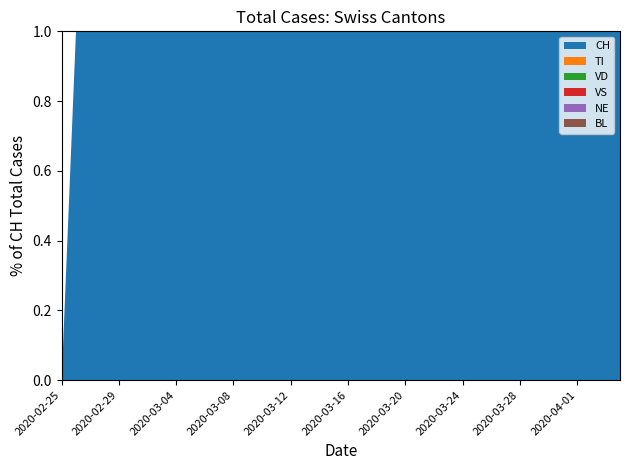

Reading right to left, extract all data points from this chart.

CH: 2020-04-04=652	2020-04-03=652	2020-04-02=652	2020-04-01=652	2020-03-31=652	2020-03-30=652	2020-03-29=652	2020-03-28=652	2020-03-27=652	2020-03-26=652	2020-03-25=652	2020-03-24=652	2020-03-23=652	2020-03-22=652	2020-03-21=652	2020-03-20=652	2020-03-19=652	2020-03-18=652	2020-03-17=652	2020-03-16=652	2020-03-15=652	2020-03-14=652	2020-03-13=652	2020-03-12=652	2020-03-11=491	2020-03-10=337	2020-03-09=268	2020-03-08=214	2020-03-07=114	2020-03-06=90	2020-03-05=56	2020-03-04=36	2020-03-03=27	2020-03-02=22	2020-03-01=16	2020-02-29=15	2020-02-28=13	2020-02-27=2	2020-02-26=1	2020-02-25=0
TI: 2020-04-04=491	2020-04-03=491	2020-04-02=491	2020-04-01=491	2020-03-31=491	2020-03-30=491	2020-03-29=491	2020-03-28=491	2020-03-27=491	2020-03-26=491	2020-03-25=491	2020-03-24=491	2020-03-23=491	2020-03-22=491	2020-03-21=491	2020-03-20=491	2020-03-19=491	2020-03-18=491	2020-03-17=491	2020-03-16=491	2020-03-15=491	2020-03-14=491	2020-03-13=491	2020-03-12=491	2020-03-11=384	2020-03-10=258	2020-03-09=209	2020-03-08=171	2020-03-07=98	2020-03-06=64	2020-03-05=16	2020-03-04=7	2020-03-03=0	2020-03-02=0	2020-03-01=0	2020-02-29=0	2020-02-28=0	2020-02-27=0	2020-02-26=0	2020-02-25=0
VD: 2020-04-04=200	2020-04-03=200	2020-04-02=200	2020-04-01=200	2020-03-31=200	2020-03-30=200	2020-03-29=200	2020-03-28=200	2020-03-27=200	2020-03-26=200	2020-03-25=200	2020-03-24=200	2020-03-23=200	2020-03-22=200	2020-03-21=200	2020-03-20=200	2020-03-19=200	2020-03-18=200	2020-03-17=200	2020-03-16=200	2020-03-15=200	2020-03-14=200	2020-03-13=200	2020-03-12=200	2020-03-11=145	2020-03-10=100	2020-03-09=75	2020-03-08=60	2020-03-07=33	2020-03-06=24	2020-03-05=15	2020-03-04=10	2020-03-03=8	2020-03-02=6	2020-03-01=4	2020-02-29=4	2020-02-28=4	2020-02-27=0	2020-02-26=0	2020-02-25=0
VS: 2020-04-04=240	2020-04-03=240	2020-04-02=240	2020-04-01=240	2020-03-31=240	2020-03-30=240	2020-03-29=240	2020-03-28=240	2020-03-27=240	2020-03-26=240	2020-03-25=240	2020-03-24=240	2020-03-23=240	2020-03-22=240	2020-03-21=240	2020-03-20=240	2020-03-19=240	2020-03-18=240	2020-03-17=240	2020-03-16=240	2020-03-15=240	2020-03-14=240	2020-03-13=240	2020-03-12=240	2020-03-11=183	2020-03-10=130	2020-03-09=110	2020-03-08=90	2020-03-07=52	2020-03-06=40	2020-03-05=28	2020-03-04=18	2020-03-03=12	2020-03-02=10	2020-03-01=7	2020-02-29=6	2020-02-28=6	2020-02-27=0	2020-02-26=0	2020-02-25=0
NE: 2020-04-04=90	2020-04-03=90	2020-04-02=90	2020-04-01=90	2020-03-31=90	2020-03-30=90	2020-03-29=90	2020-03-28=90	2020-03-27=90	2020-03-26=90	2020-03-25=90	2020-03-24=90	2020-03-23=90	2020-03-22=90	2020-03-21=90	2020-03-20=90	2020-03-19=90	2020-03-18=90	2020-03-17=90	2020-03-16=90	2020-03-15=90	2020-03-14=90	2020-03-13=90	2020-03-12=90	2020-03-11=67	2020-03-10=45	2020-03-09=32	2020-03-08=25	2020-03-07=15	2020-03-06=9	2020-03-05=5	2020-03-04=3	2020-03-03=1	2020-03-02=1	2020-03-01=0	2020-02-29=0	2020-02-28=0	2020-02-27=0	2020-02-26=0	2020-02-25=0
BL: 2020-04-04=70	2020-04-03=70	2020-04-02=70	2020-04-01=70	2020-03-31=70	2020-03-30=70	2020-03-29=70	2020-03-28=70	2020-03-27=70	2020-03-26=70	2020-03-25=70	2020-03-24=70	2020-03-23=70	2020-03-22=70	2020-03-21=70	2020-03-20=70	2020-03-19=70	2020-03-18=70	2020-03-17=70	2020-03-16=70	2020-03-15=70	2020-03-14=70	2020-03-13=70	2020-03-12=70	2020-03-11=50	2020-03-10=35	2020-03-09=26	2020-03-08=20	2020-03-07=12	2020-03-06=8	2020-03-05=4	2020-03-04=2	2020-03-03=1	2020-03-02=1	2020-03-01=1	2020-02-29=1	2020-02-28=0	2020-02-27=0	2020-02-26=0	2020-02-25=0